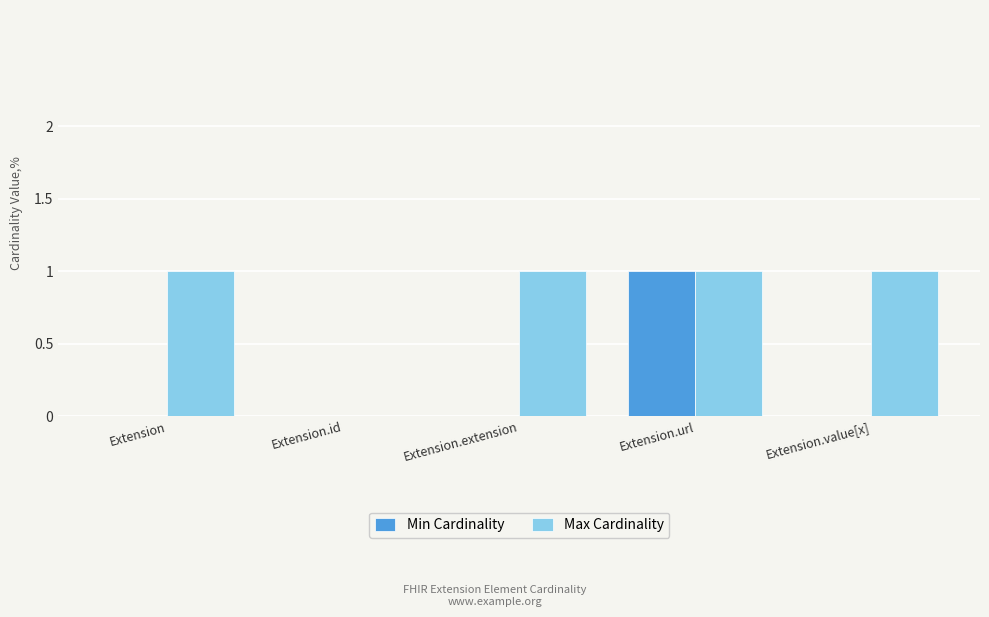

What is the sum of all Max Cardinality values?

4